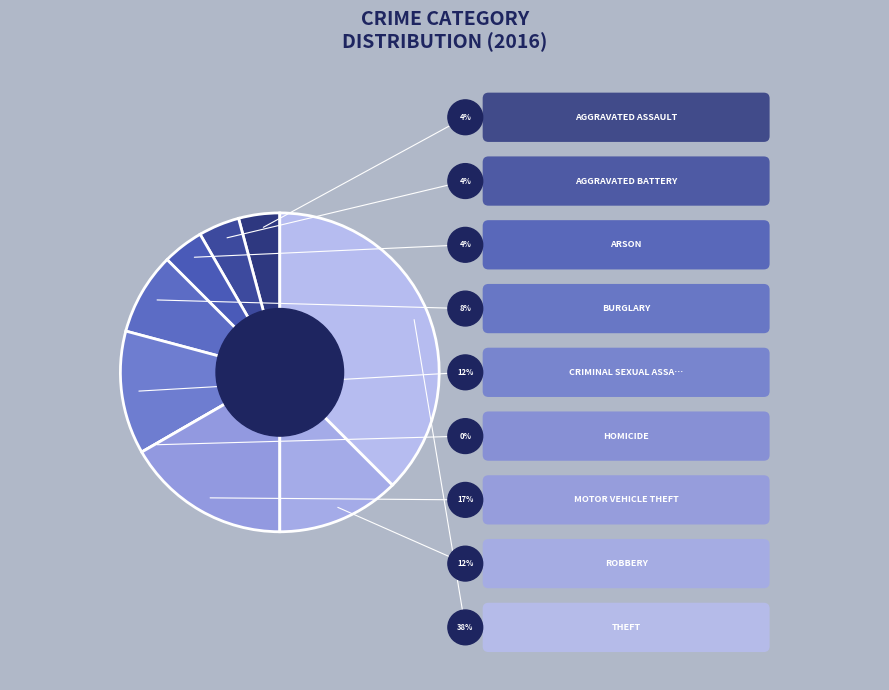

How much of the chart is everything except Aggravated Assault?

95.8%